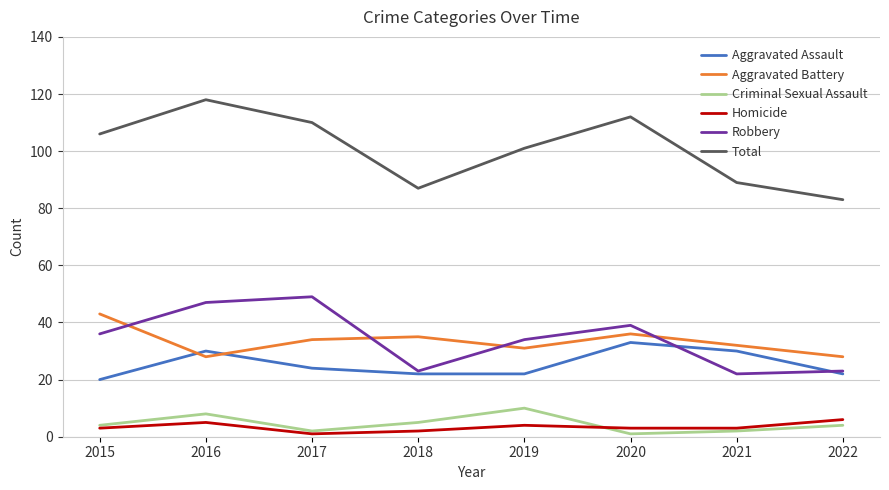

At how many categories does at least one series exceed 42?

8